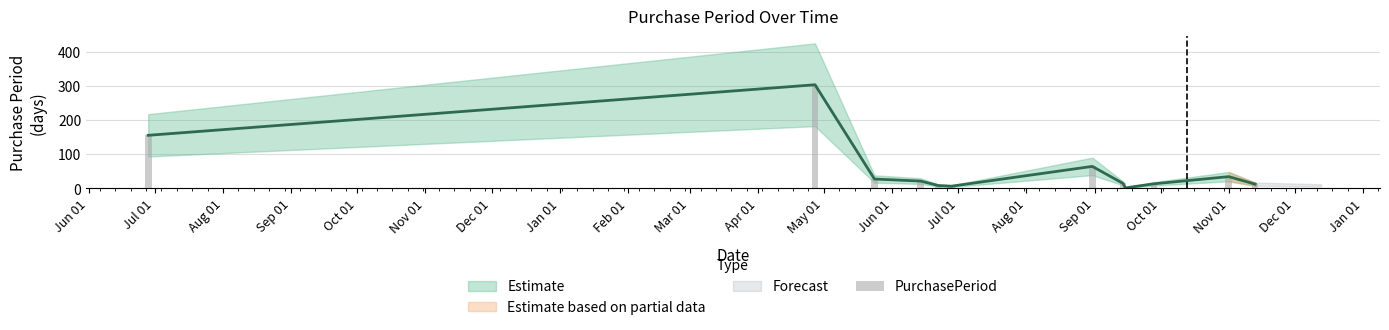

The value at Jun 01 is 238. True or false?

False